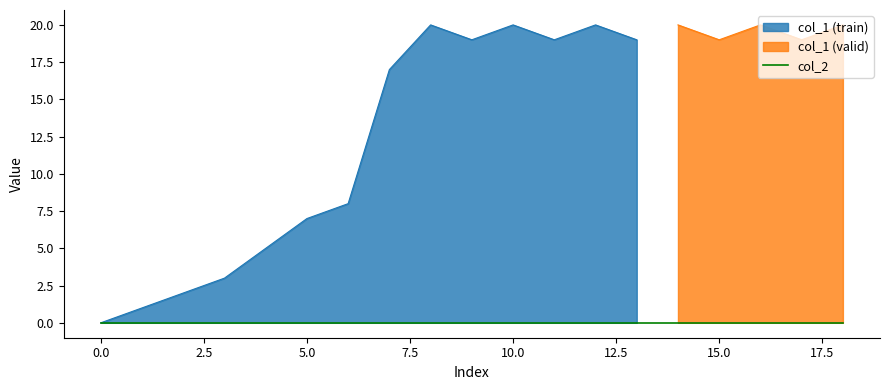

Is it true that col_1 (train) equals 0 at 0.0?

True